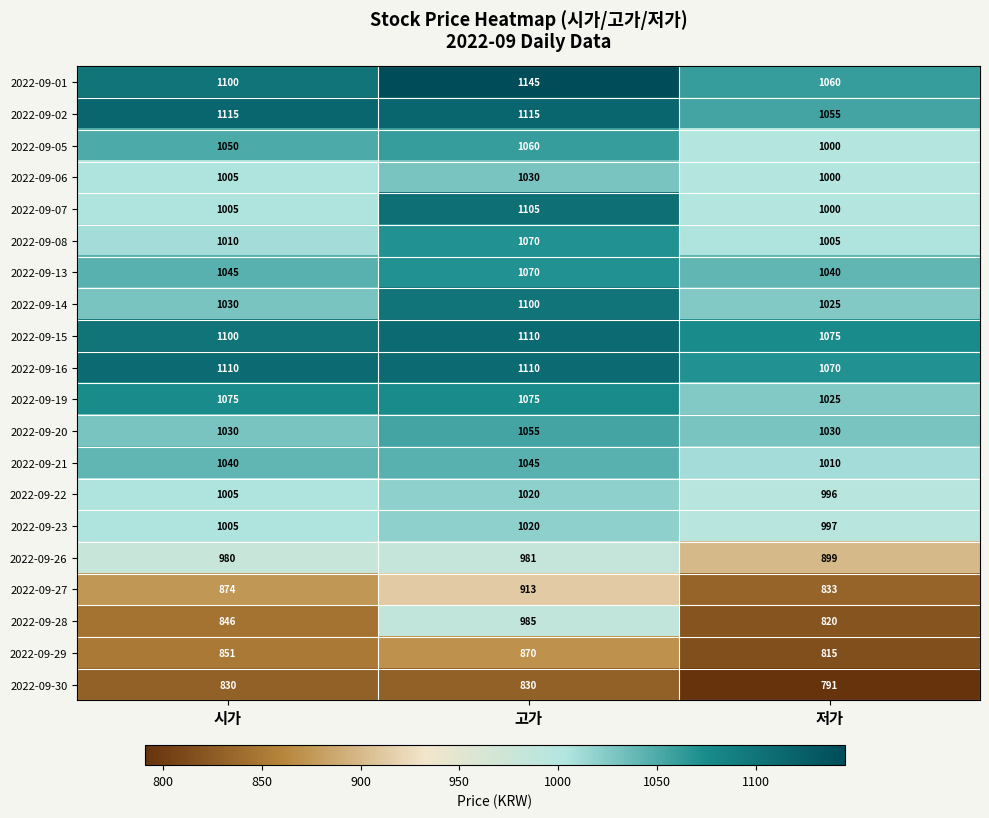

Rank the categories by 2022-09-13 value from lowest to highest.

저가, 시가, 고가